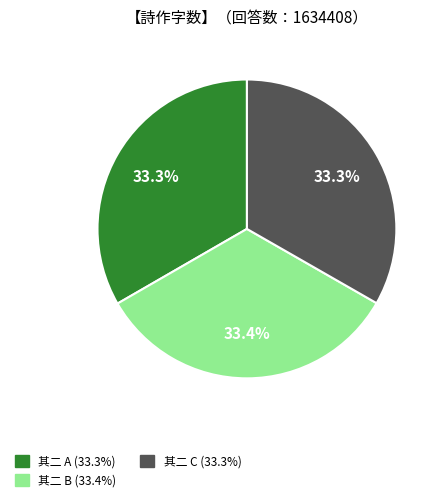

Does any single category account for the majority?

No